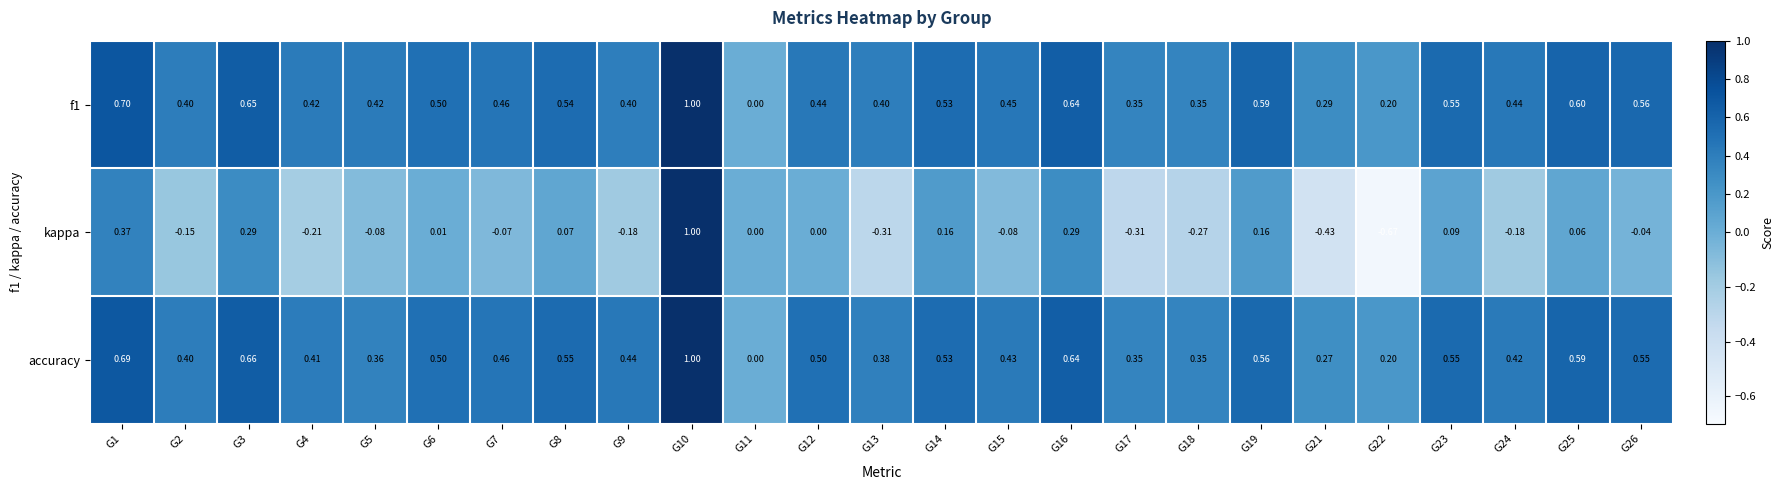

How many categories are shown in the chart?

25